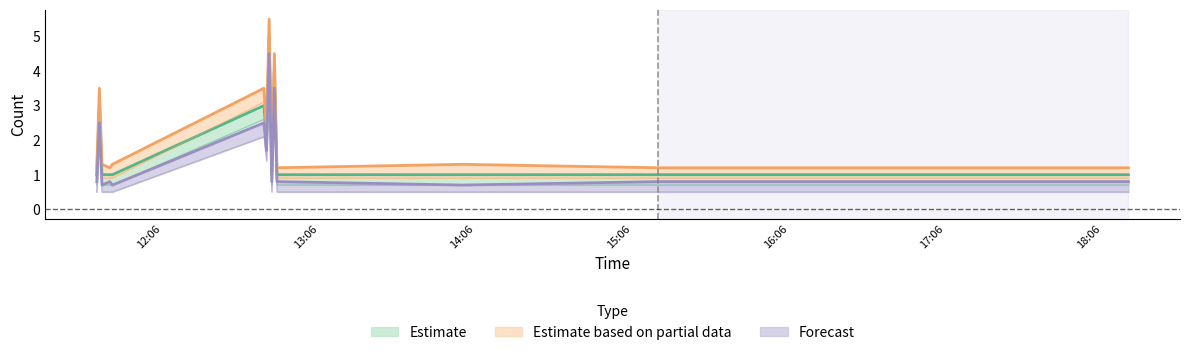

At which label does Forecast reach its peak?

2019-05-18 12:47:00